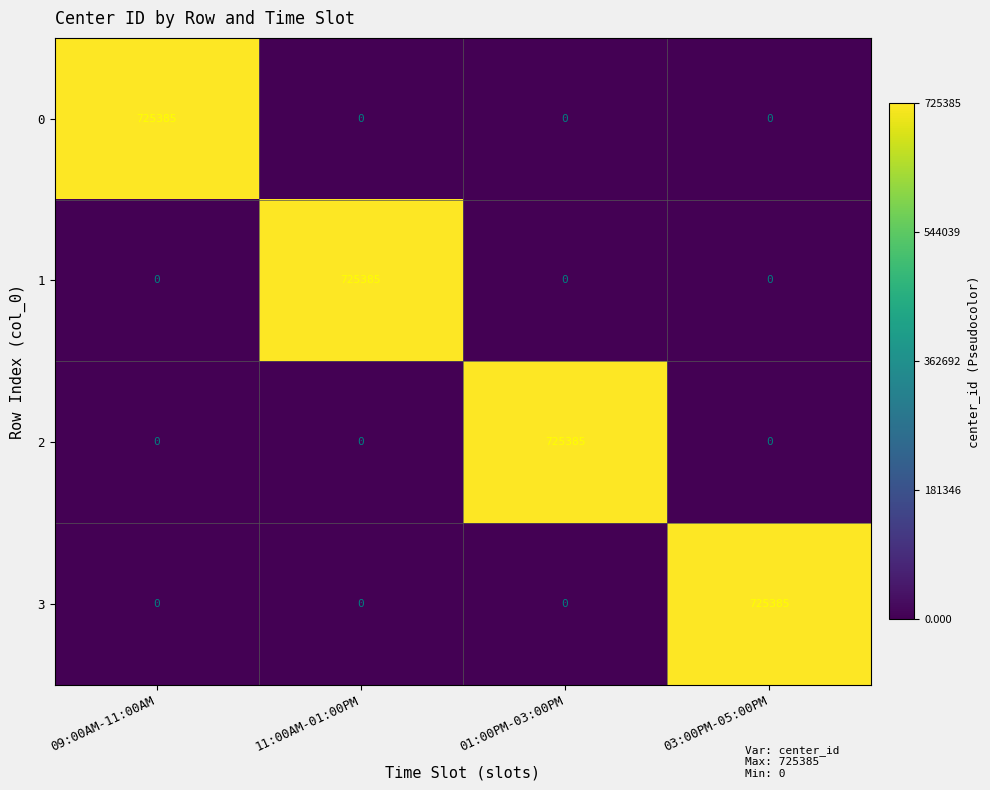

What is the difference between the 3 values at 03:00PM-05:00PM and 01:00PM-03:00PM?

725385